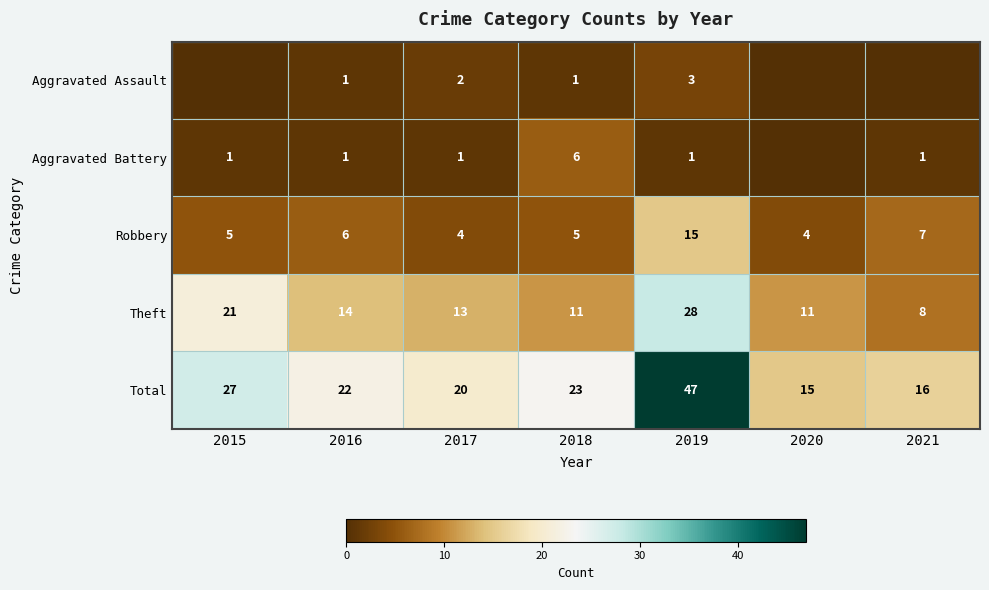

At which label does Robbery reach its peak?

2019